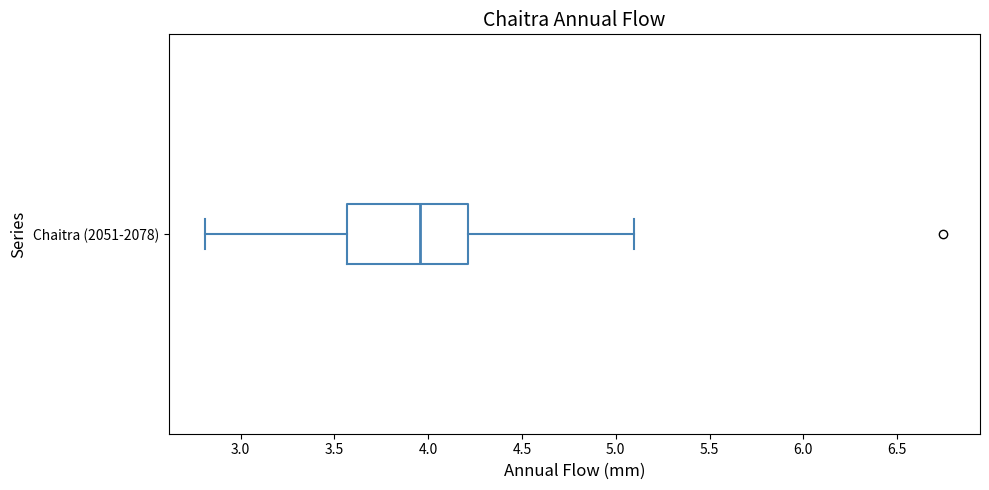

Read this box plot against the x-axis: the position of the median line, the range covered by the box, and the ends of both whiskers. The values are not printed on the chart, so give them approximately, as read against the axis.

median 3.95, box 3.55 to 4.20, whiskers 2.80 to 5.10